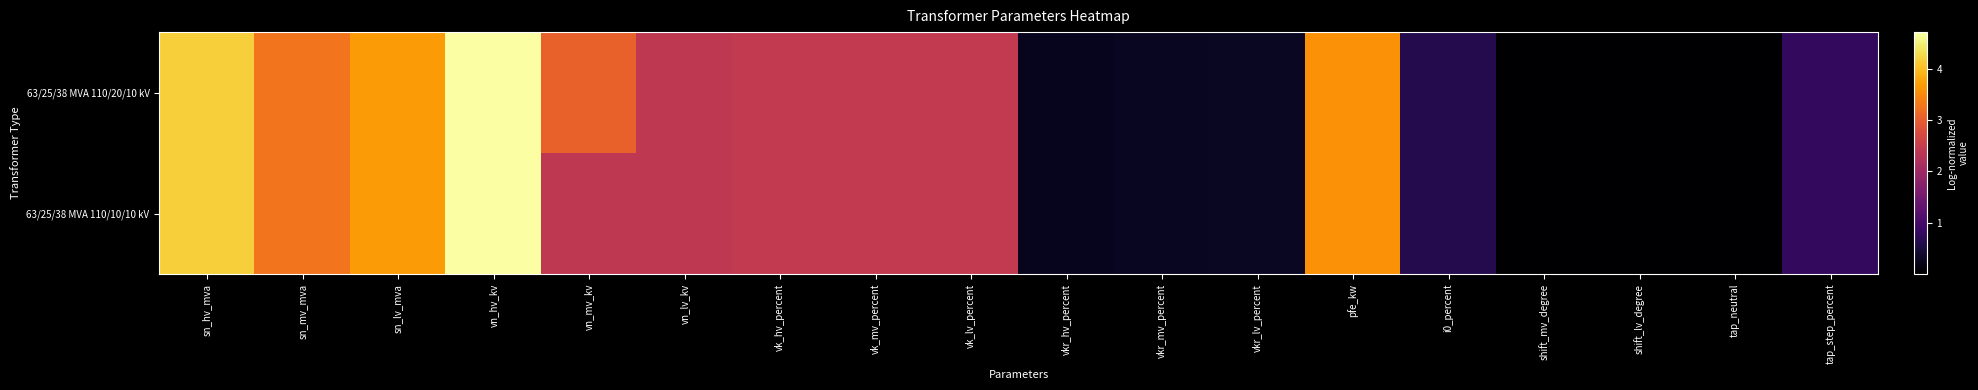

Rank the series at sn_hv_mva from highest to lowest value.

63/25/38 MVA 110/20/10 kV, 63/25/38 MVA 110/10/10 kV